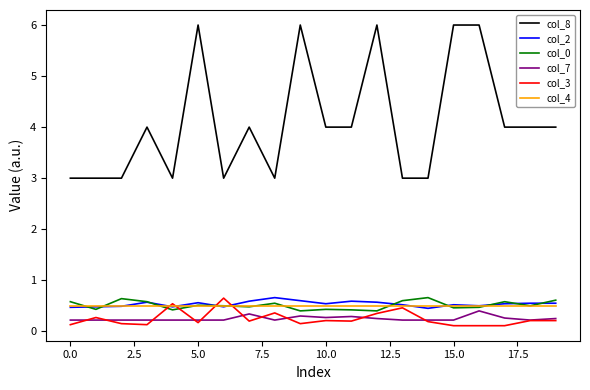

Which series has the largest range (max minus min)?

col_8